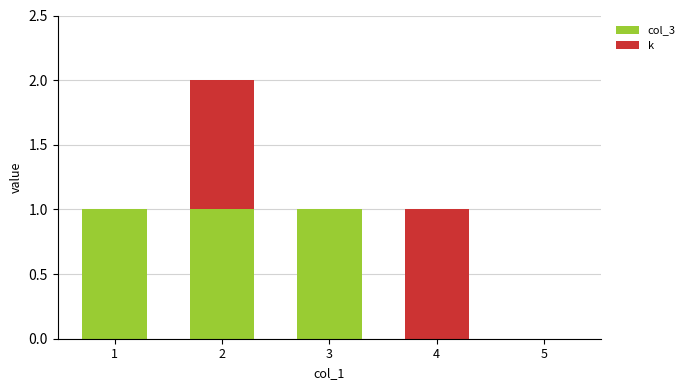

Are the bars horizontal?

No